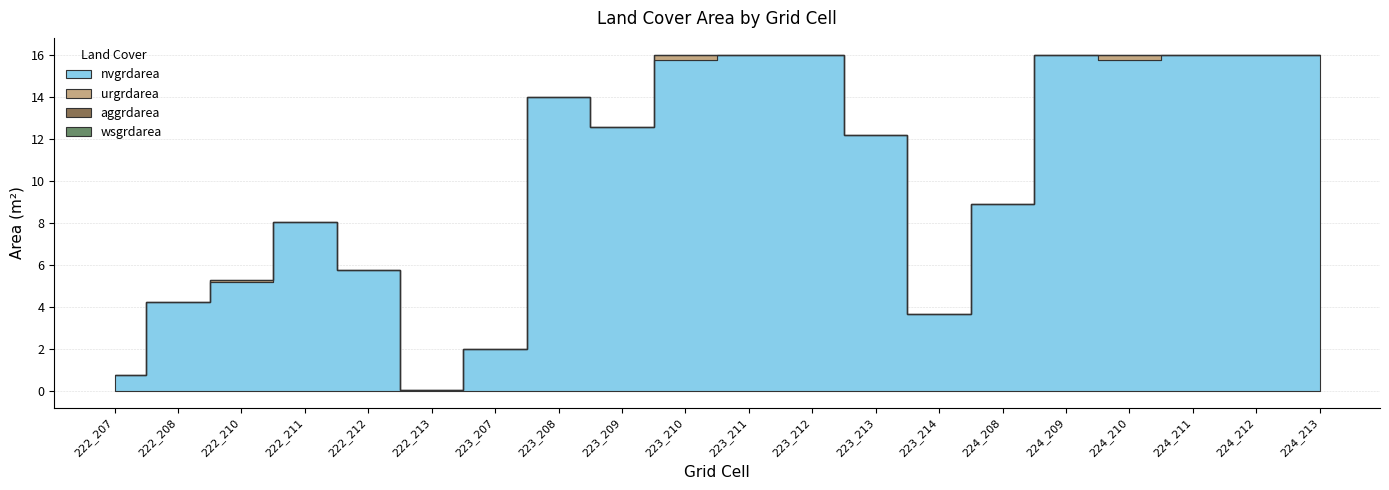

Is the value of nvgrdarea at 223_212 greater than the value of aggrdarea at 222_211?

Yes